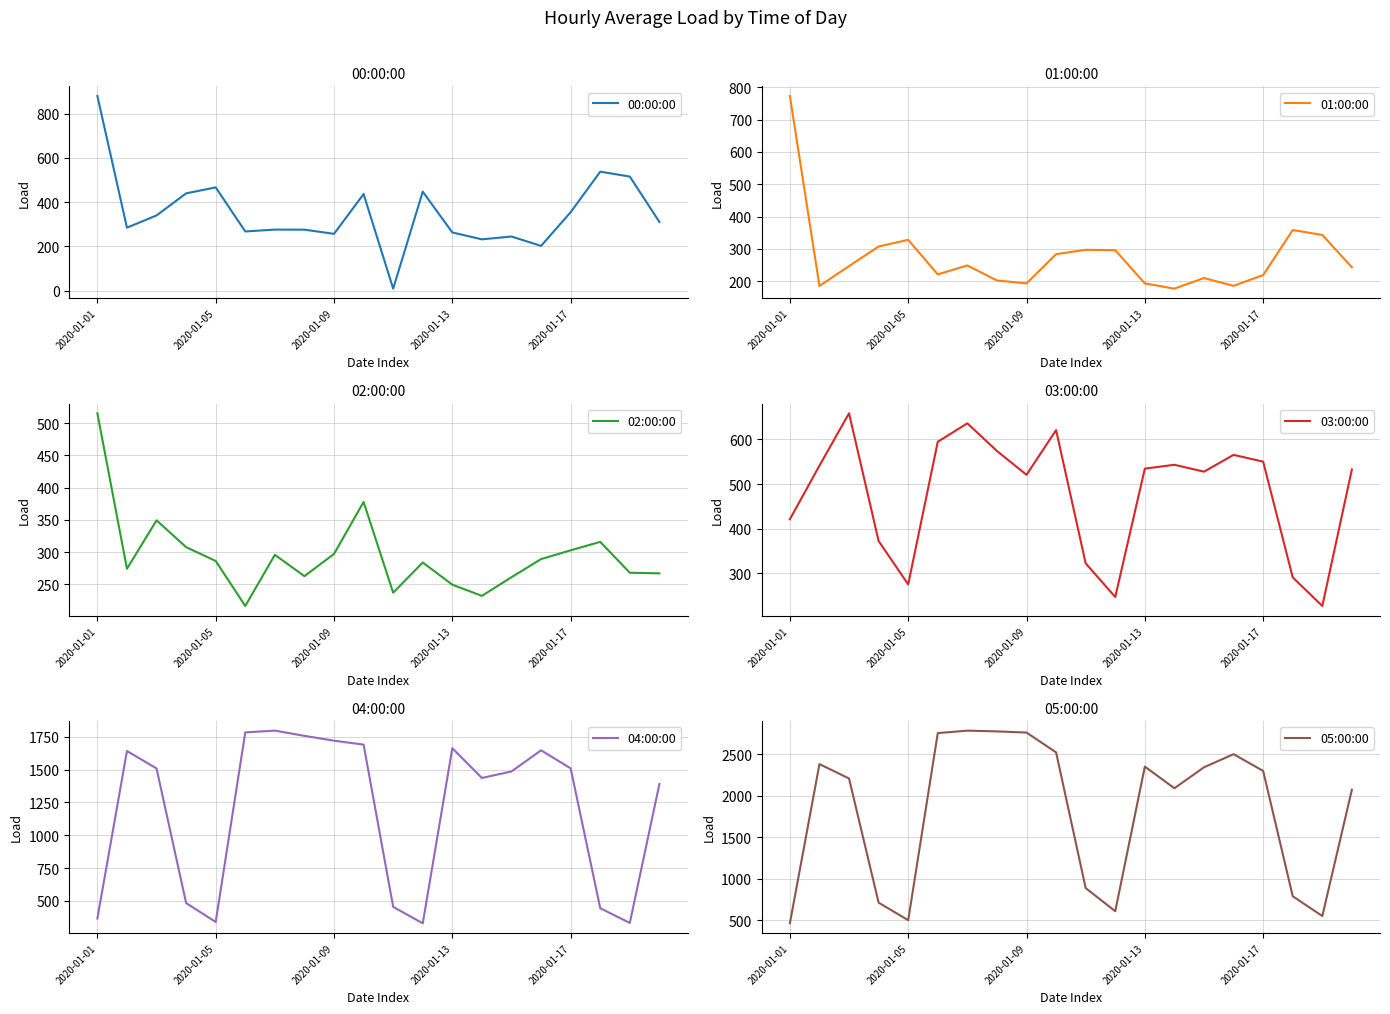

How many lines are shown in the chart?

6